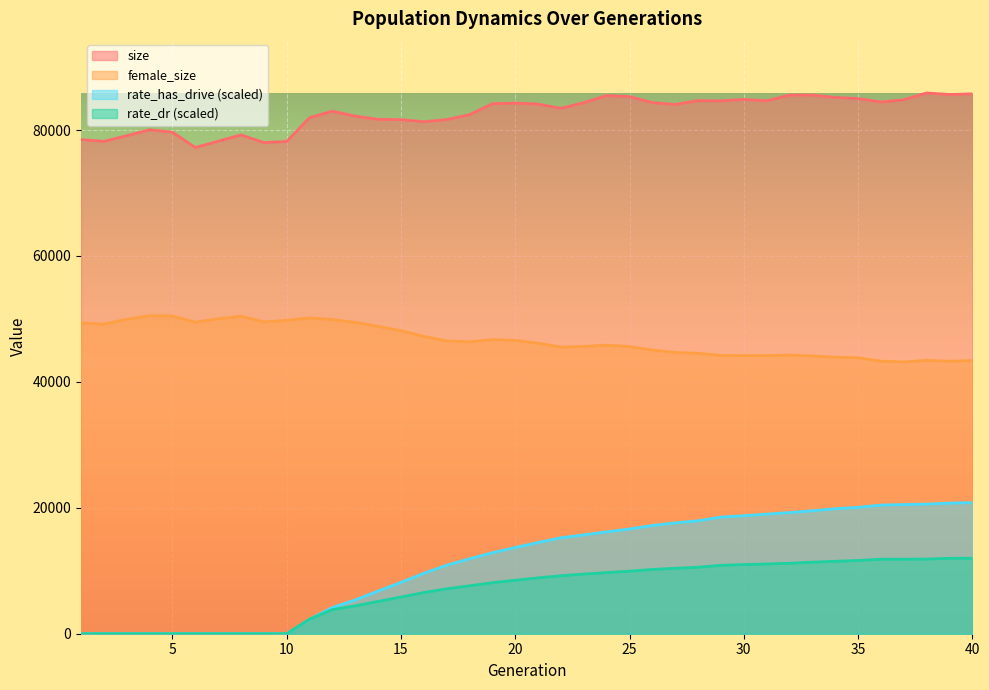

True or false: rate_has_drive and female_size cross at least once.

False